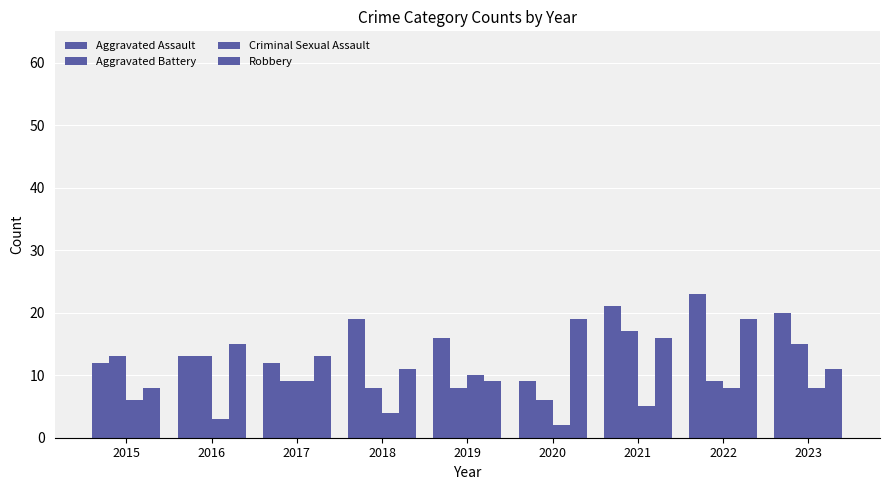

Reading right to left, what are all the values shown in this chart?

Aggravated Assault: 20	23	21	9	16	19	12	13	12
Aggravated Battery: 15	9	17	6	8	8	9	13	13
Criminal Sexual Assault: 8	8	5	2	10	4	9	3	6
Robbery: 11	19	16	19	9	11	13	15	8